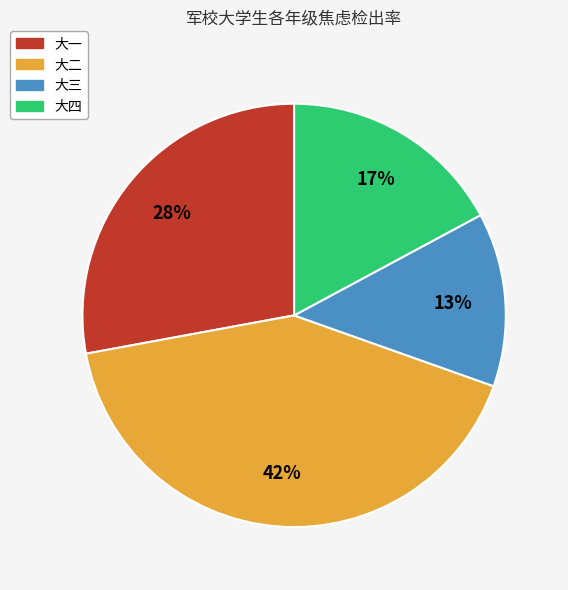

To the nearest percent, what is the average slice percentage?

25%